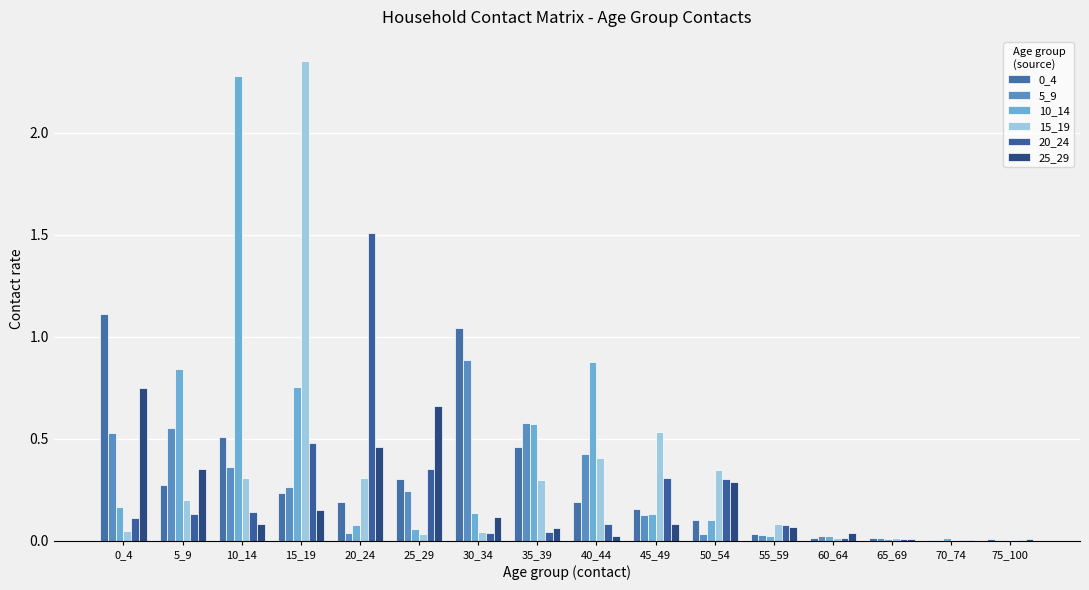

How many distinct data groups are displayed?

6